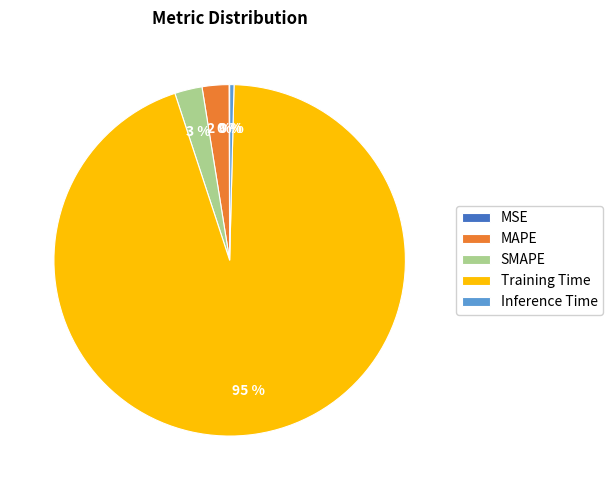

Do Inference Time and SMAPE together represent more than half of the pie?

No